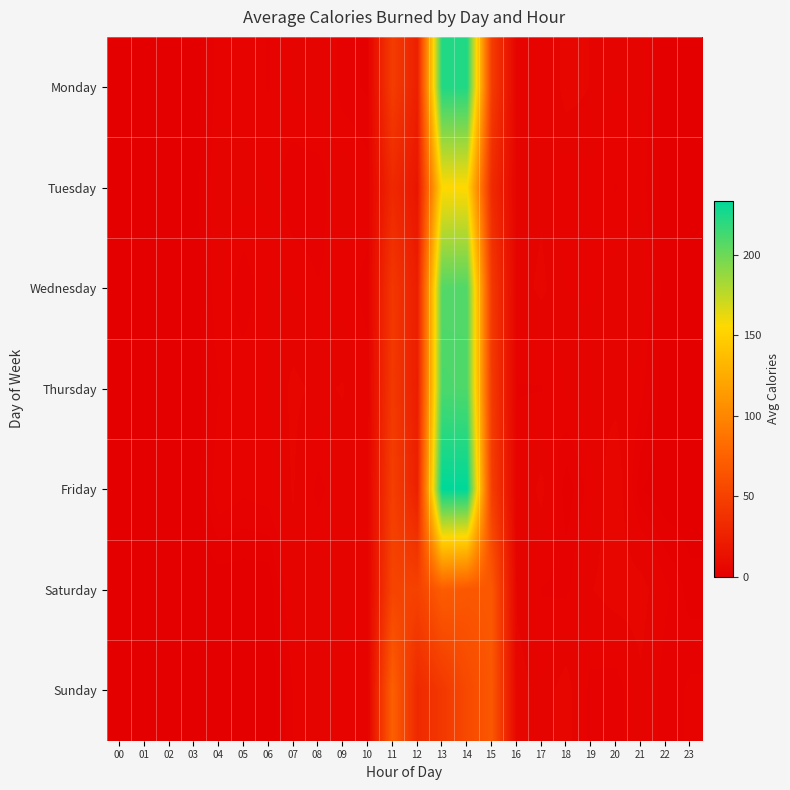

At which category is the sum across all series the highest?

14